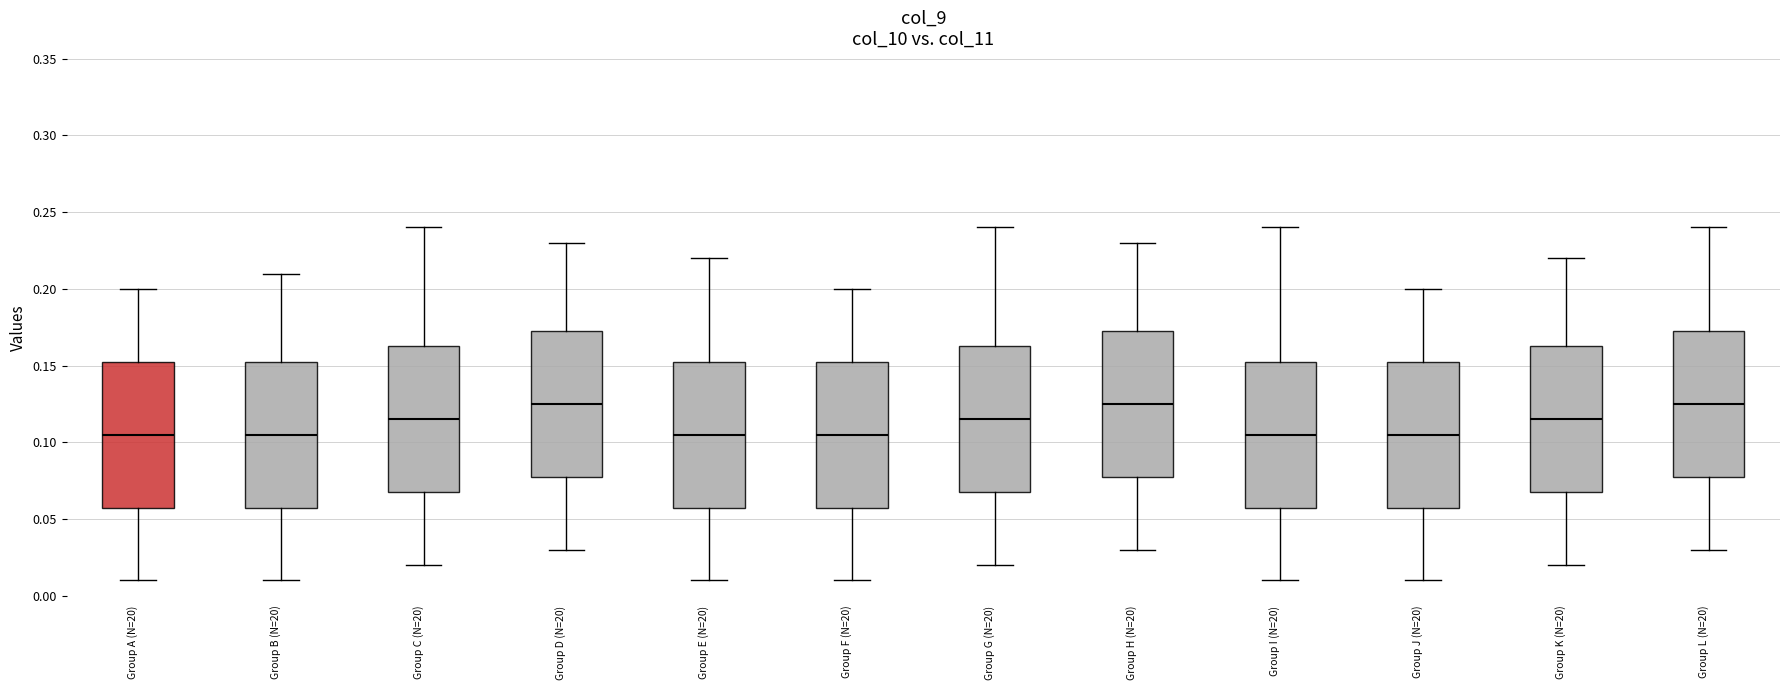

Reading left to right, transcribe this box plot: for each box, give where its median line is, the range the box spans, and where its two whiskers end, as read against the y-axis. The values are not printed on the chart, so give them approximately, as read against the axis.

Group A (N=20): median 0.105, box 0.060 to 0.155, whiskers 0.010 to 0.200
Group B (N=20): median 0.105, box 0.060 to 0.155, whiskers 0.010 to 0.210
Group C (N=20): median 0.115, box 0.070 to 0.165, whiskers 0.020 to 0.240
Group D (N=20): median 0.125, box 0.080 to 0.175, whiskers 0.030 to 0.230
Group E (N=20): median 0.105, box 0.060 to 0.155, whiskers 0.010 to 0.220
Group F (N=20): median 0.105, box 0.060 to 0.155, whiskers 0.010 to 0.200
Group G (N=20): median 0.115, box 0.070 to 0.165, whiskers 0.020 to 0.240
Group H (N=20): median 0.125, box 0.080 to 0.175, whiskers 0.030 to 0.230
Group I (N=20): median 0.105, box 0.060 to 0.155, whiskers 0.010 to 0.240
Group J (N=20): median 0.105, box 0.060 to 0.155, whiskers 0.010 to 0.200
Group K (N=20): median 0.115, box 0.070 to 0.165, whiskers 0.020 to 0.220
Group L (N=20): median 0.125, box 0.080 to 0.175, whiskers 0.030 to 0.240